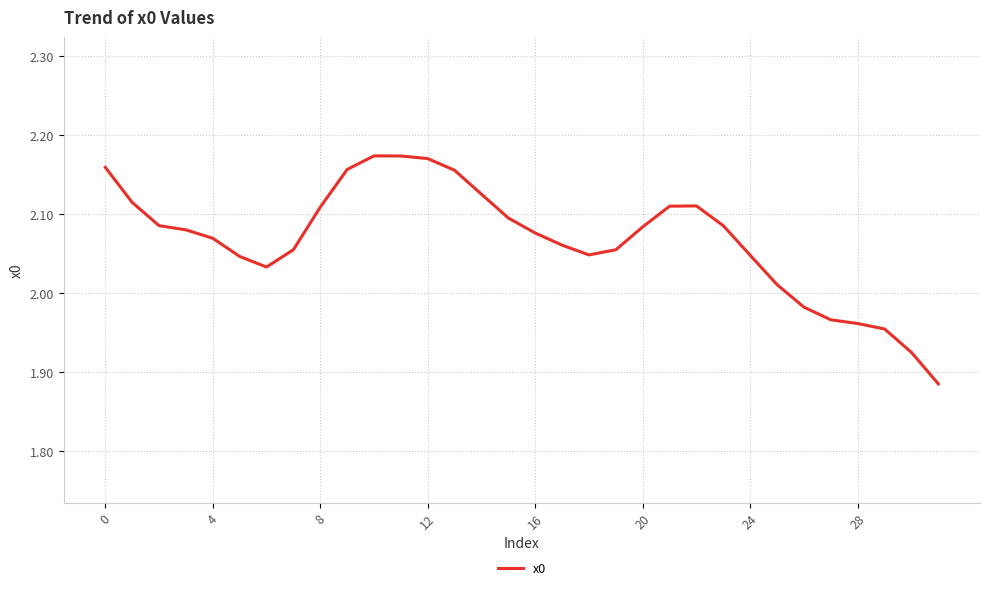

The chart shows a value of 3.7 at 20. True or false?

False